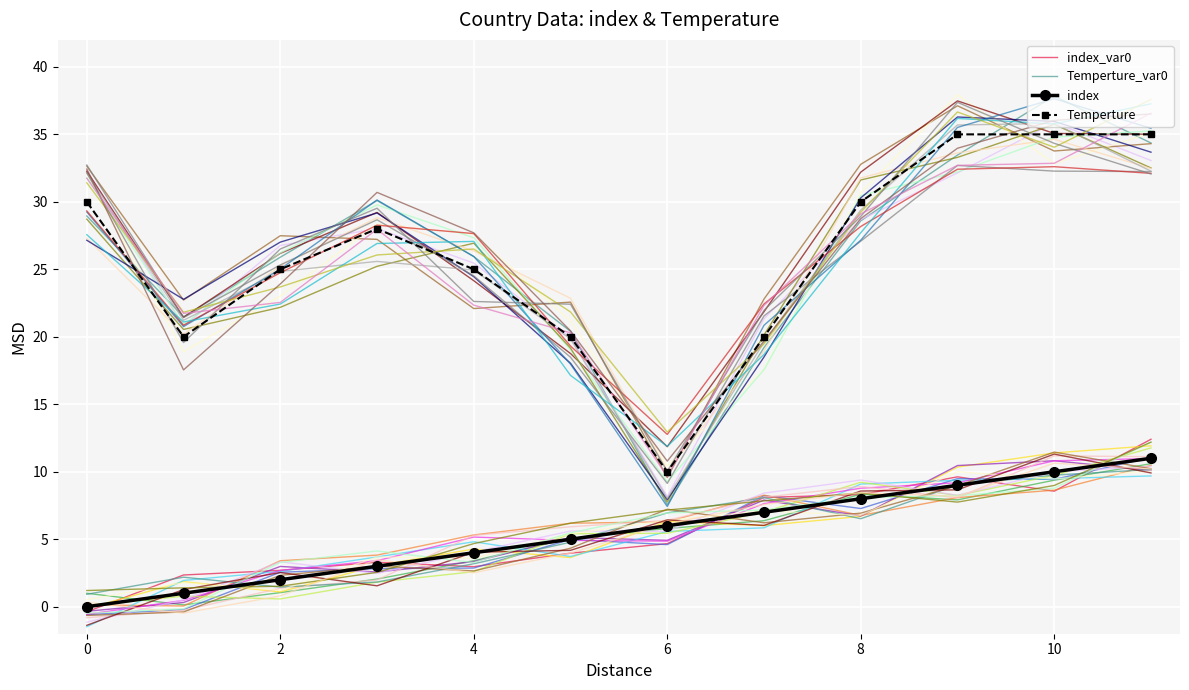

What is the spread (max minus min) of values at 10?

5.3